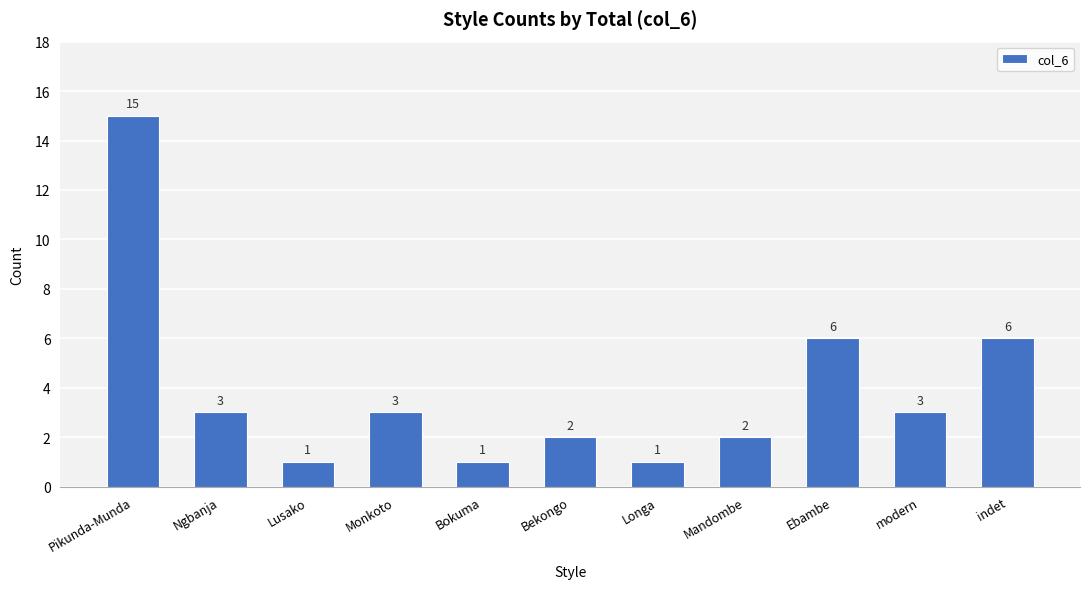

What is the label of the 3rd bar from the left?

Lusako